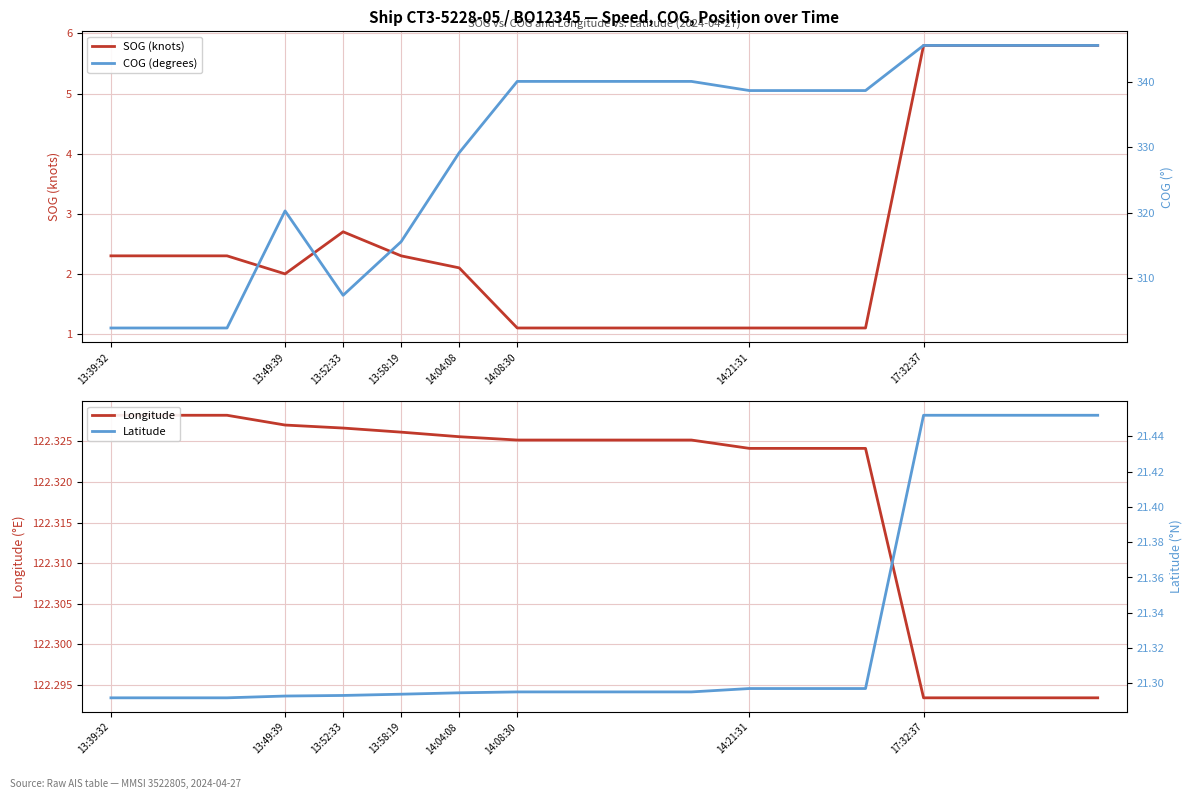

True or false: Latitude and SOG (knots) cross at least once.

False